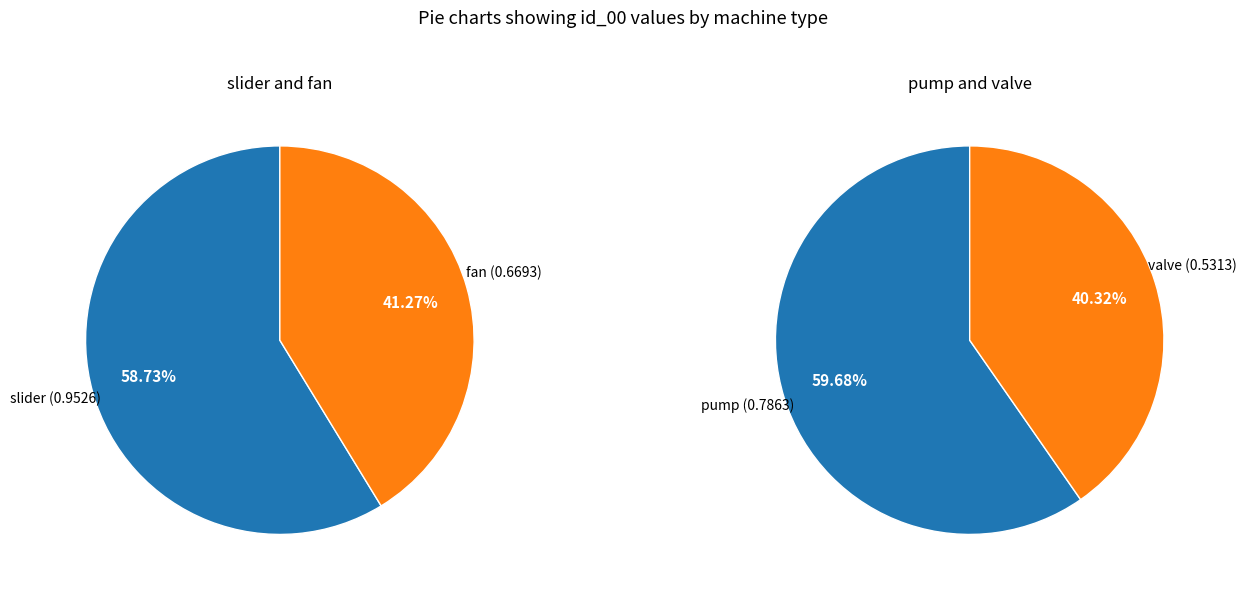

Count the number of slices in the pie.

4